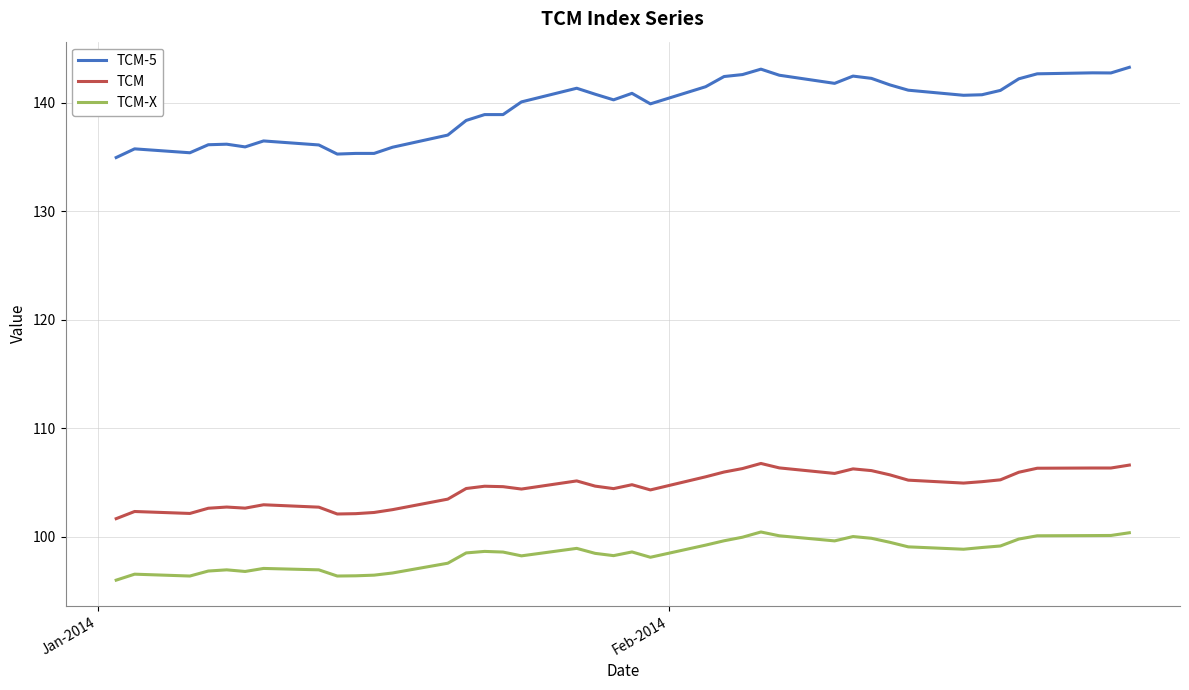

Which series has the largest range (max minus min)?

TCM-5